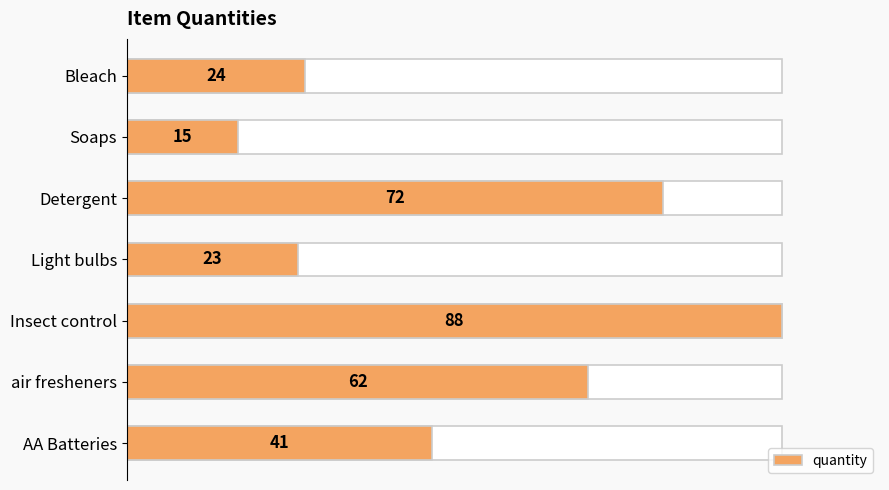

What is the greatest value displayed?

88